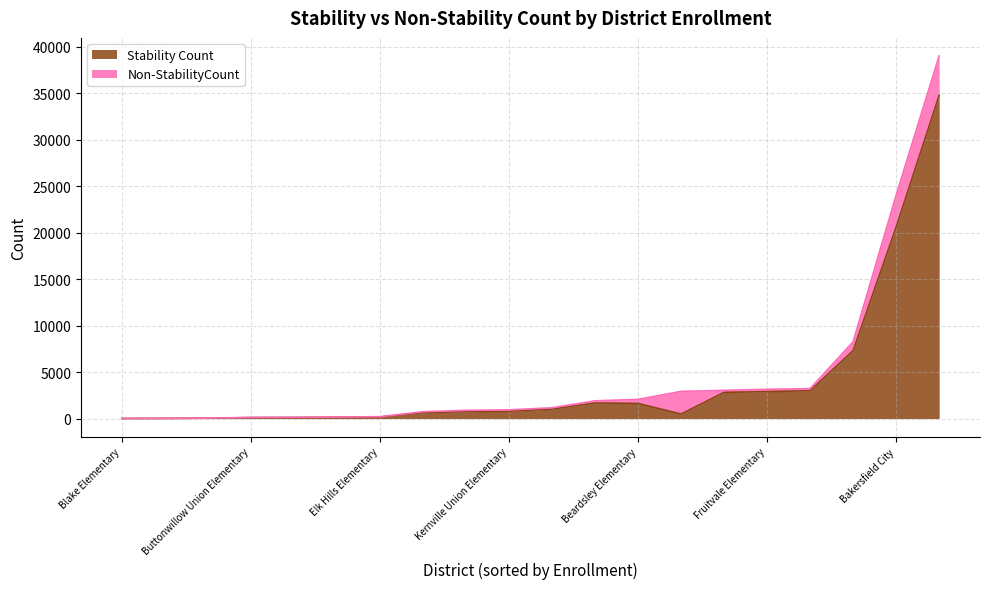

What are all the series names shown in the legend?

Stability Count, Non-StabilityCount